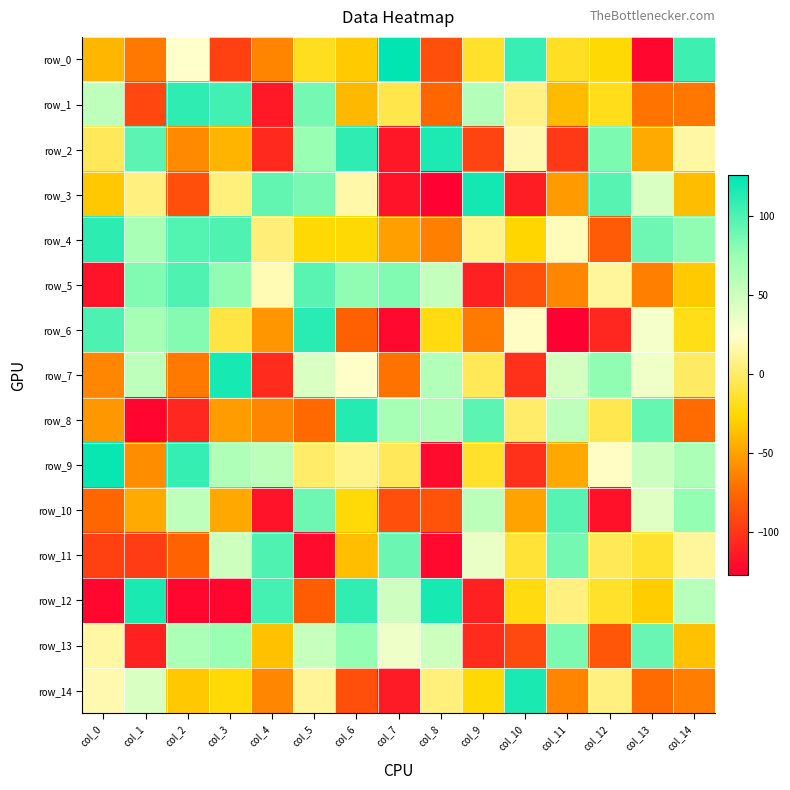

Rank the series at col_6 from lowest to highest value.

row_14, row_6, row_1, row_11, row_0, row_4, row_10, row_9, row_3, row_7, row_13, row_5, row_12, row_2, row_8